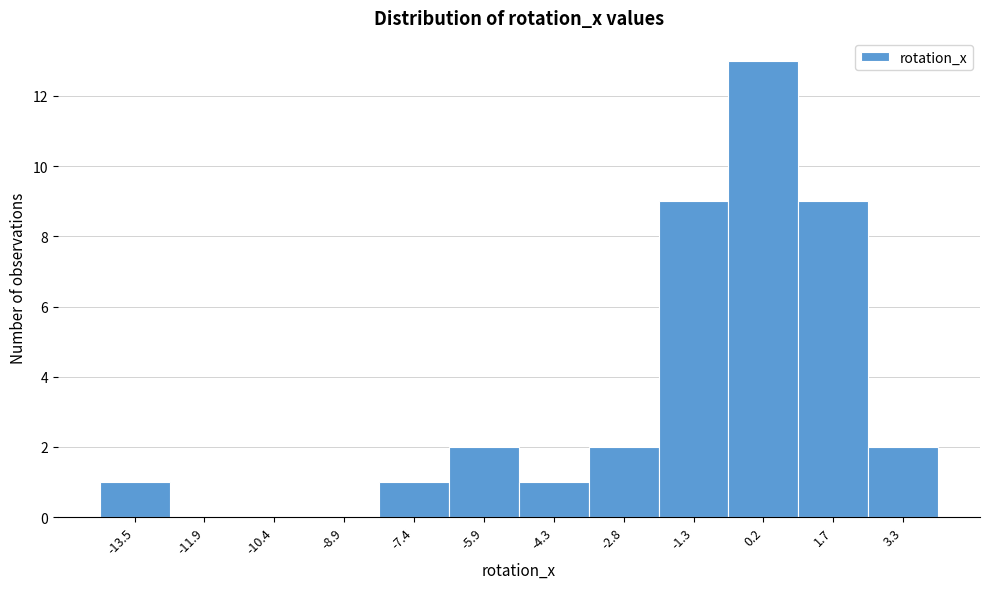

Reading left to right, extract all data points from this chart.

-13.5=1	-11.9=0	-10.4=0	-8.9=0	-7.4=1	-5.9=2	-4.3=1	-2.8=2	-1.3=9	0.2=13	1.7=9	3.3=2